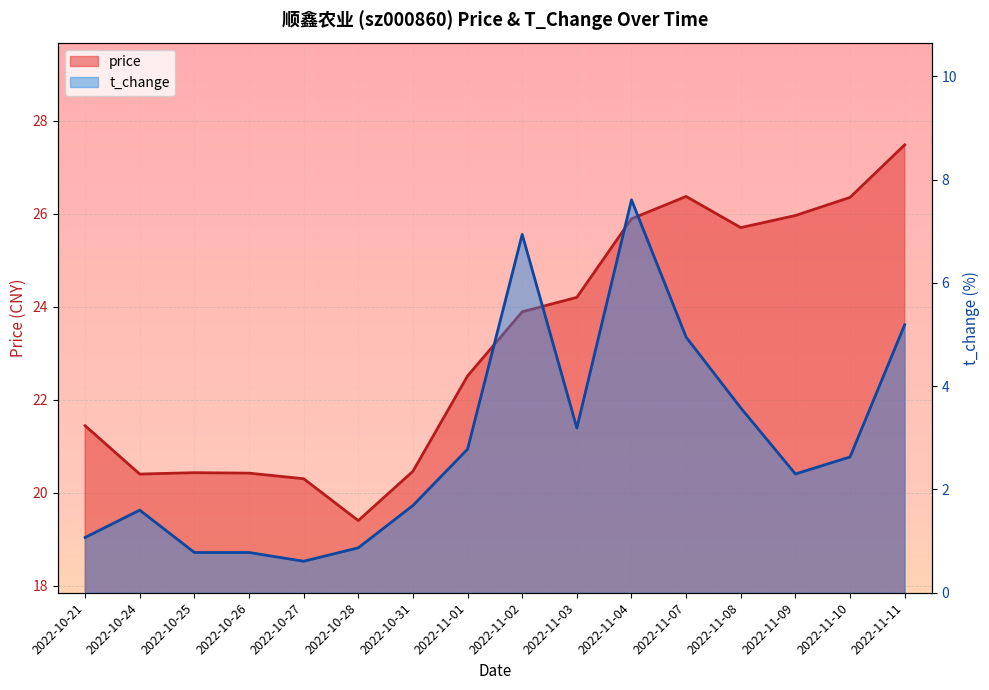

Reading right to left, list all the values displayed in this chart.

price: 27.5	26.4	26.0	25.7	26.4	25.9	24.2	23.9	22.5	20.5	19.4	20.3	20.4	20.4	20.4	21.4
t_change: 5.2	2.6	2.3	3.6	5.0	7.6	3.2	6.9	2.8	1.7	0.9	0.6	0.8	0.8	1.6	1.1